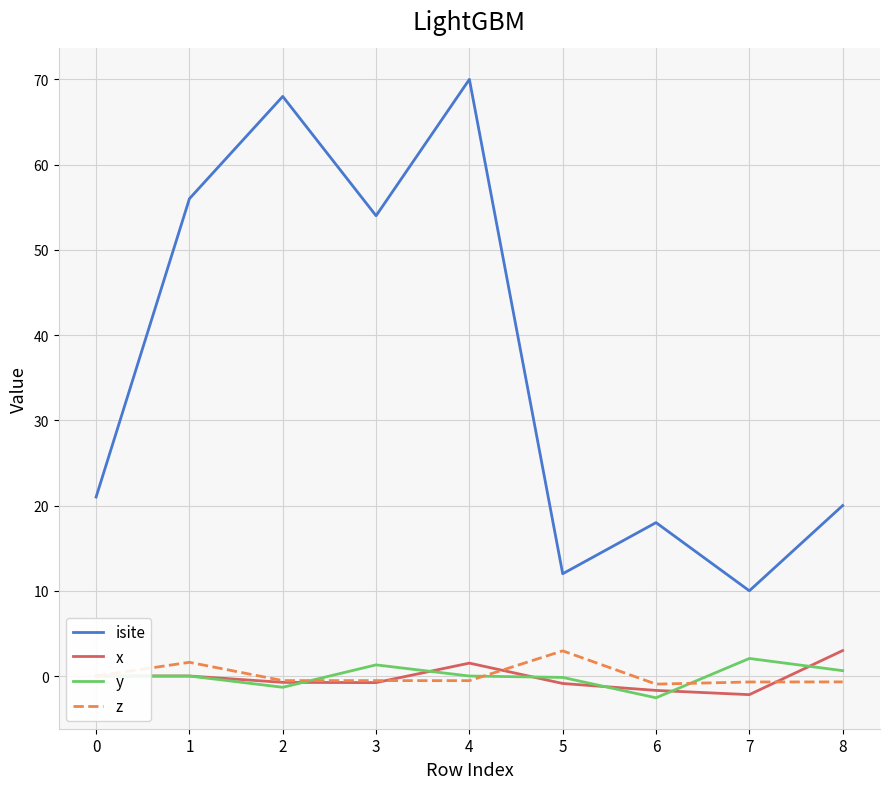

At how many categories does at least one series exceed 59?

2